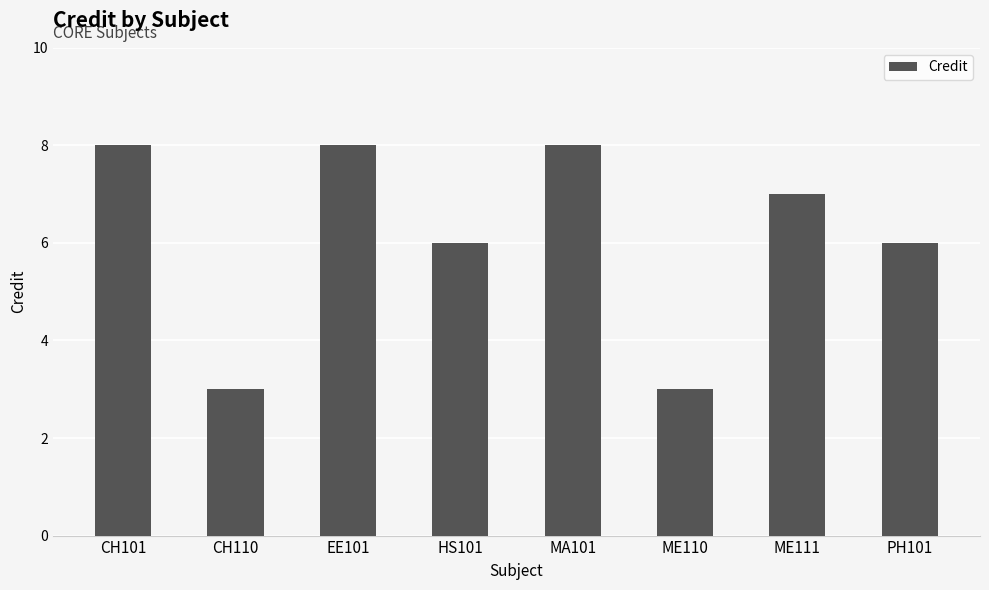

What is the value of the 7th bar from the left?

7